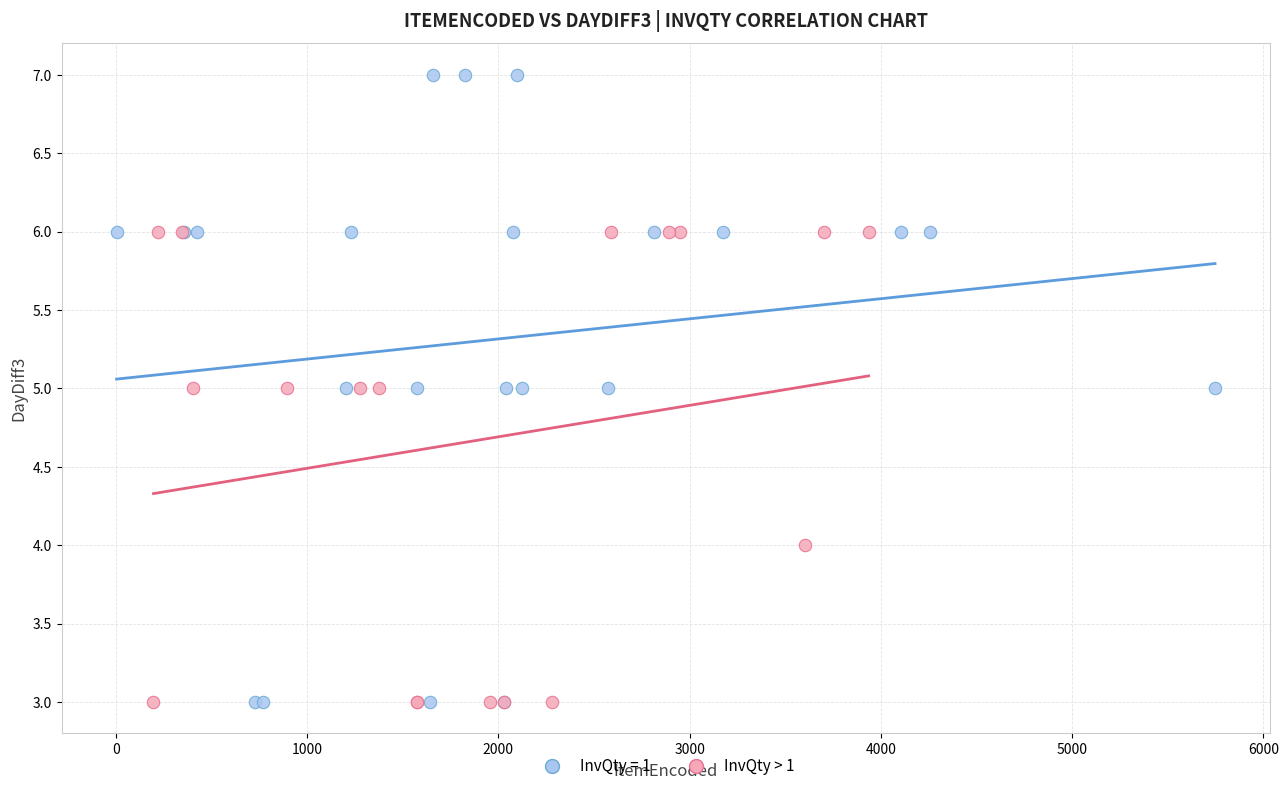

Which series has the largest Y range (max minus min)?

InvQty = 1